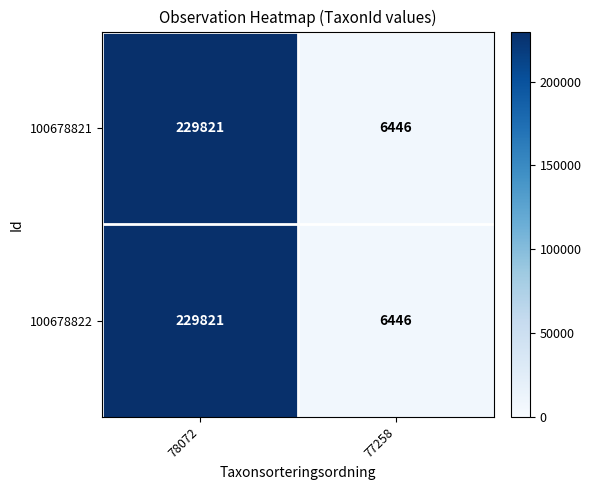

List the labels in order of 100678821 value, largest first.

78072, 77258